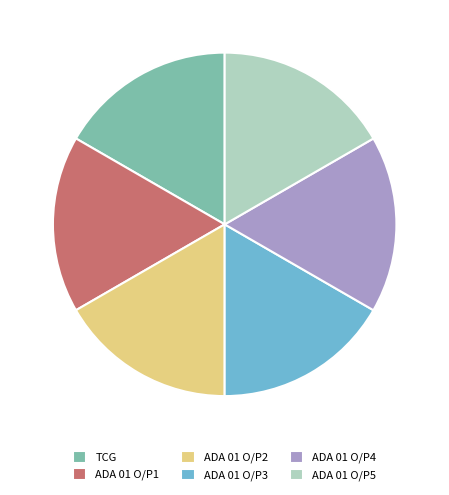

True or false: ADA 01 O/P2 accounts for 23% of the total.

False